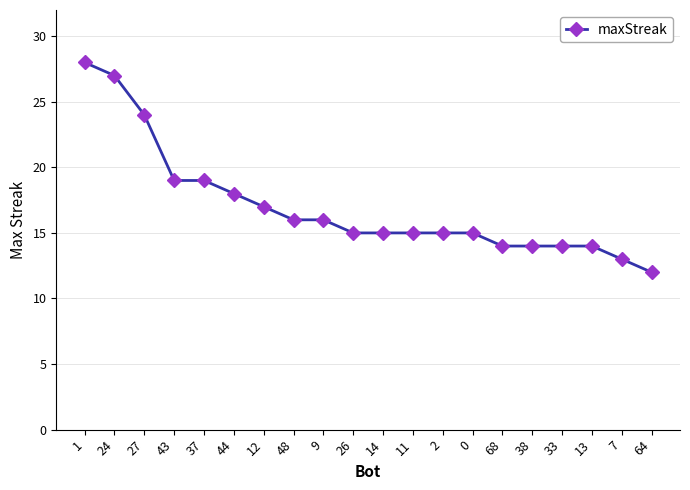

Reading left to right, extract all data points from this chart.

1=28	24=27	27=24	43=19	37=19	44=18	12=17	48=16	9=16	26=15	14=15	11=15	2=15	0=15	68=14	38=14	33=14	13=14	7=13	64=12